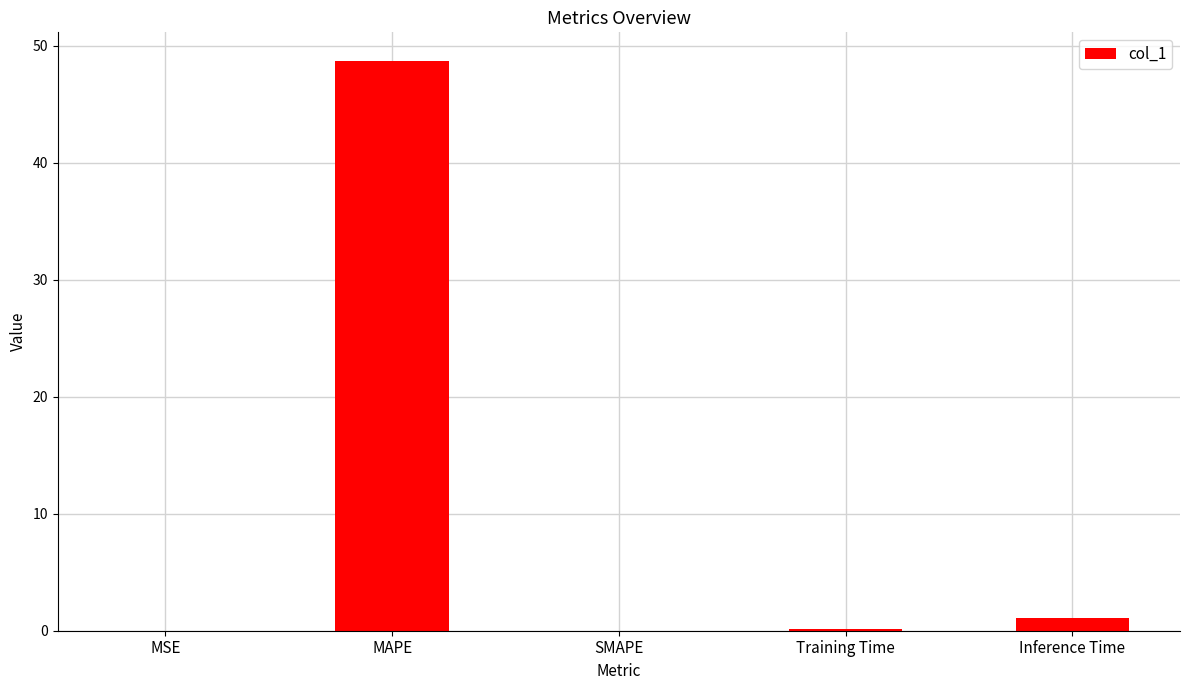

What value does the data have at MAPE?

48.7